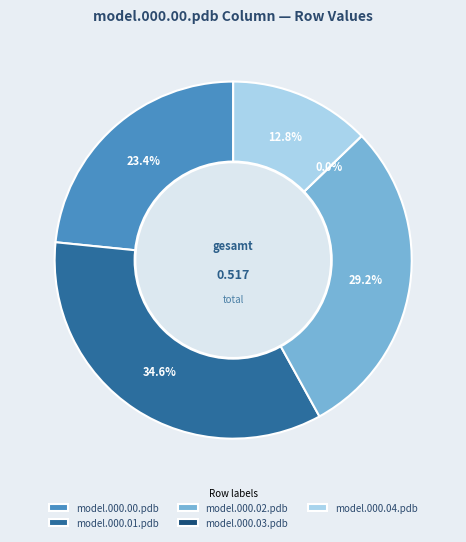

Do model.000.00.pdb and model.000.04.pdb together represent more than half of the pie?

No